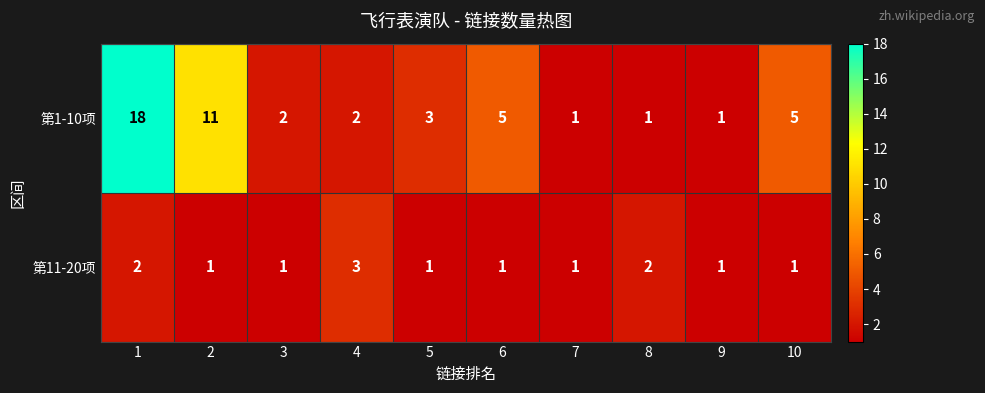

How many series are shown in this chart?

2